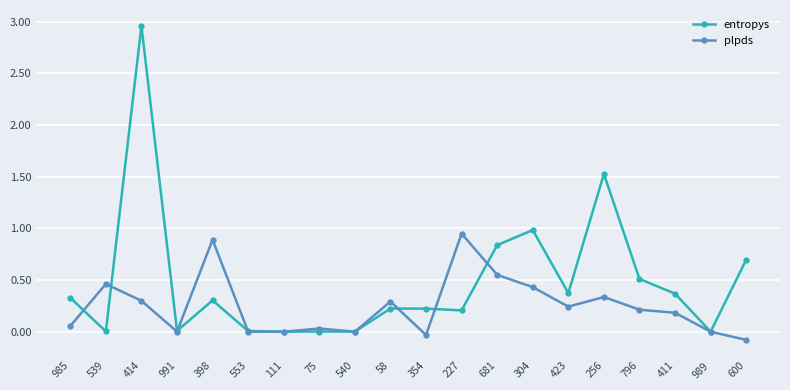

How many lines are shown in the chart?

2